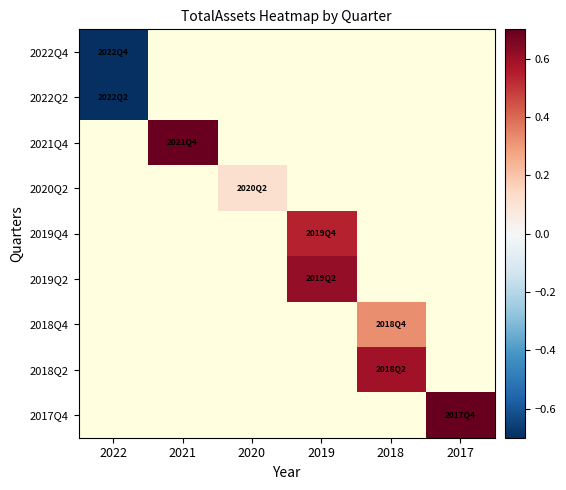

True or false: 2019Q4 has a value of 0.7 at 2019.

False